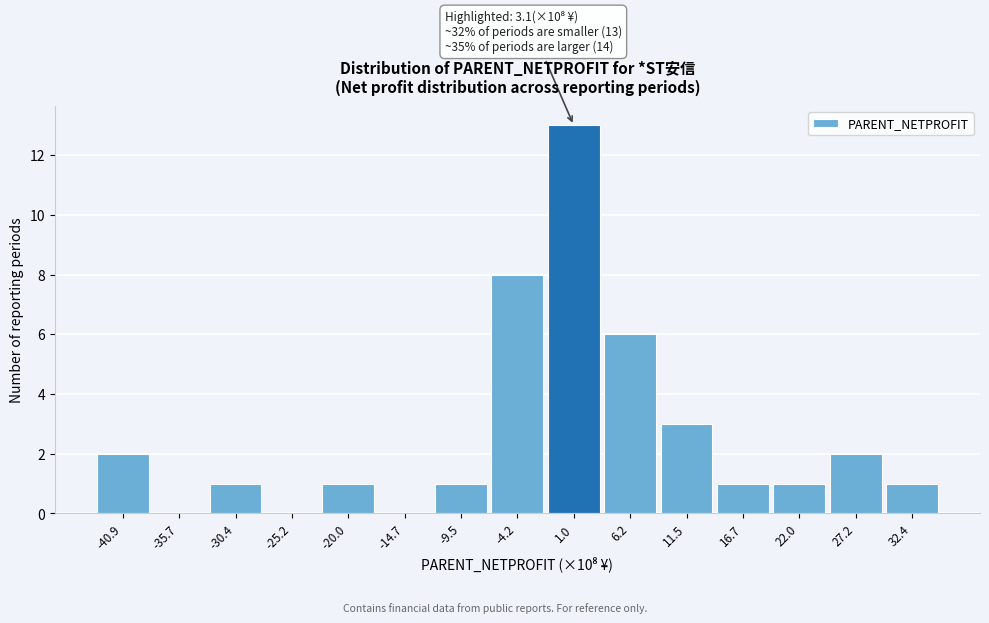

Reading right to left, extract all data points from this chart.

32.4=1	27.2=2	22.0=1	16.7=1	11.5=3	6.2=6	1.0=13	-4.2=8	-9.5=1	-14.7=0	-20.0=1	-25.2=0	-30.4=1	-35.7=0	-40.9=2